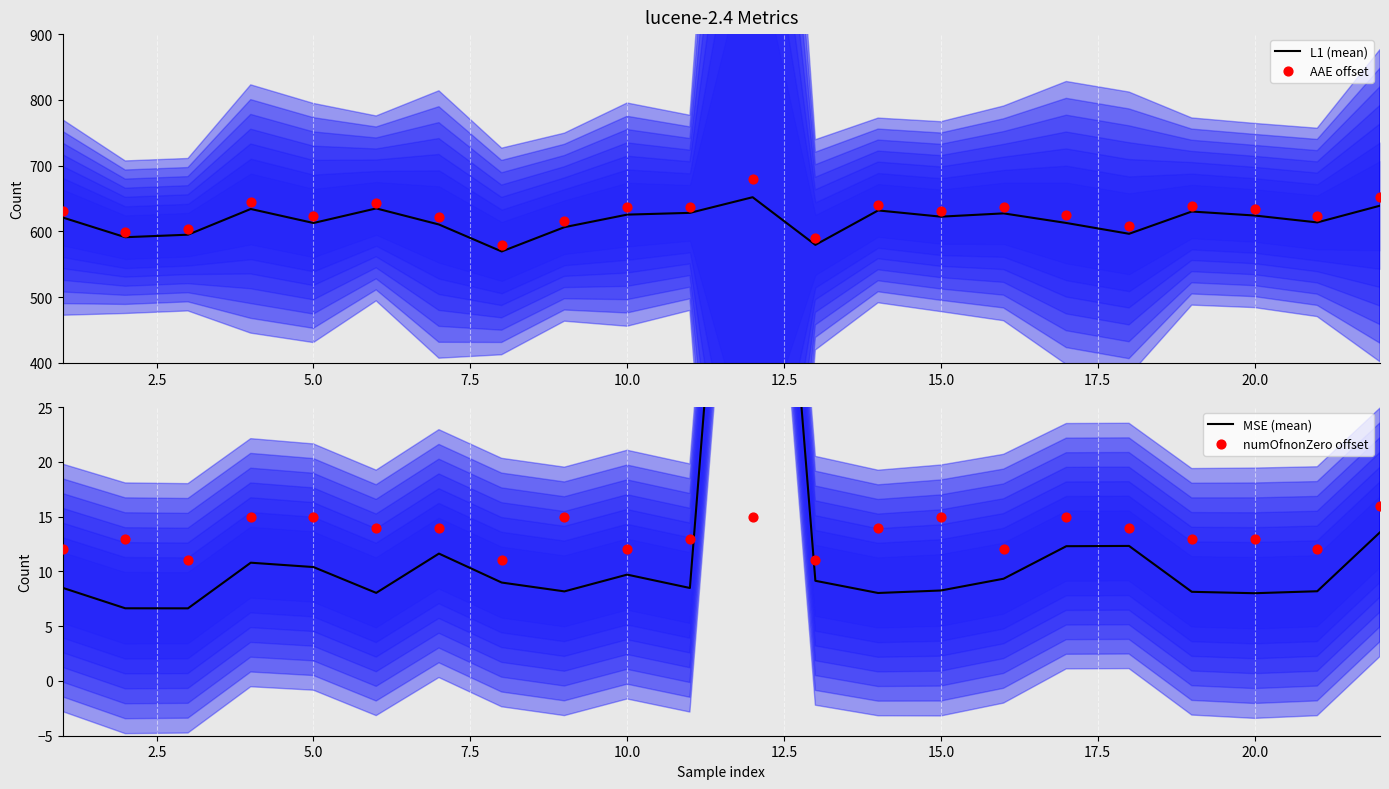

Which series has the largest total across all categories?

AAE offset